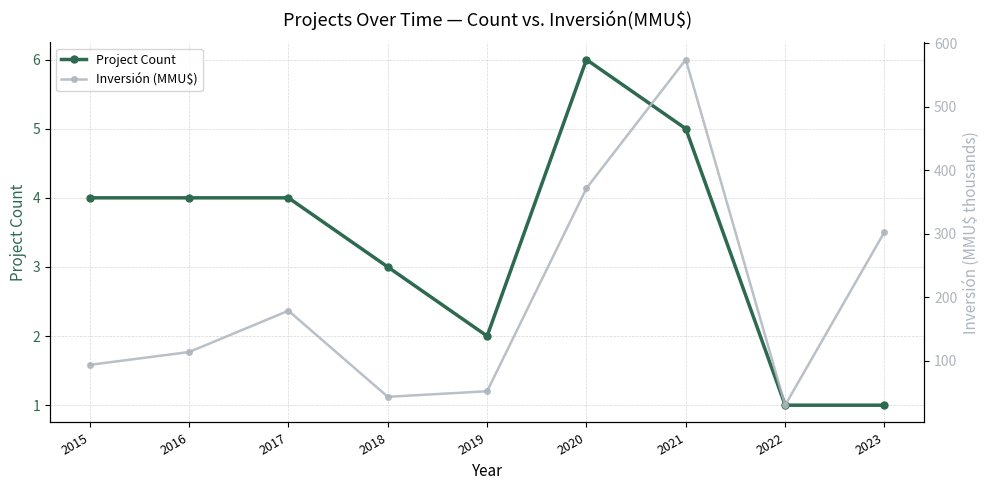

Does the chart display data point markers on the line(s)?

Yes